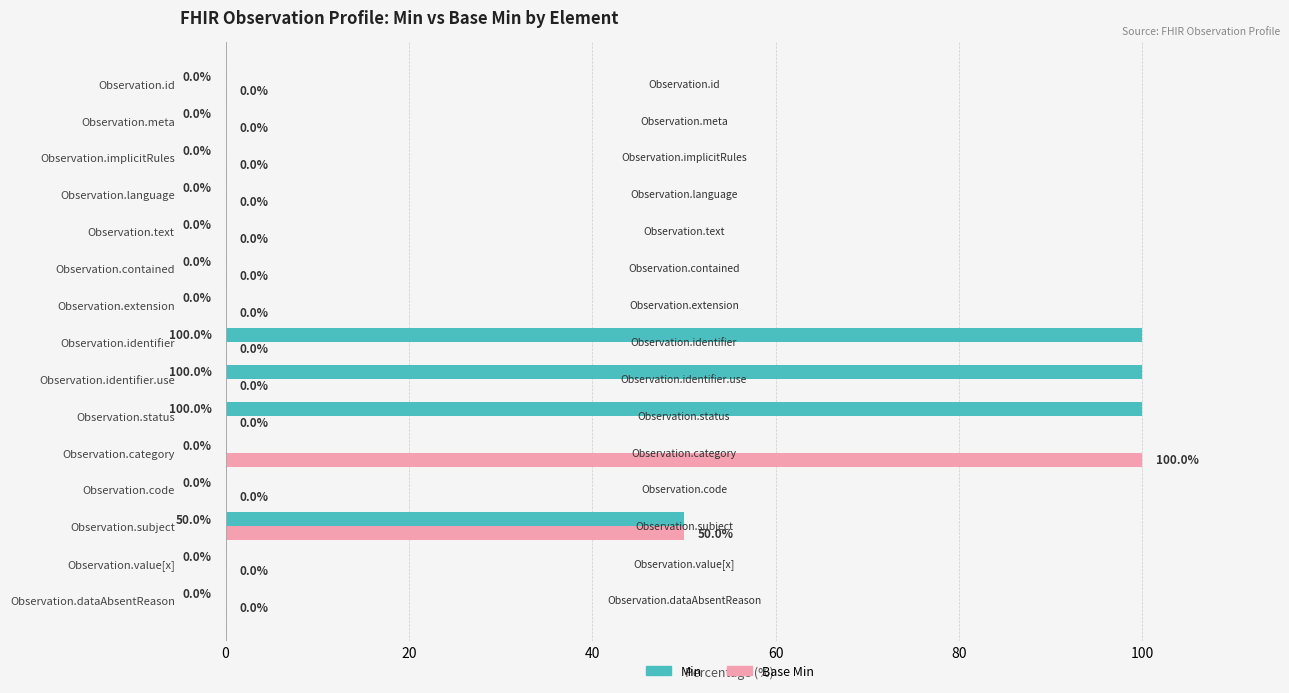

At which label is Min closest to 50?

Observation.subject